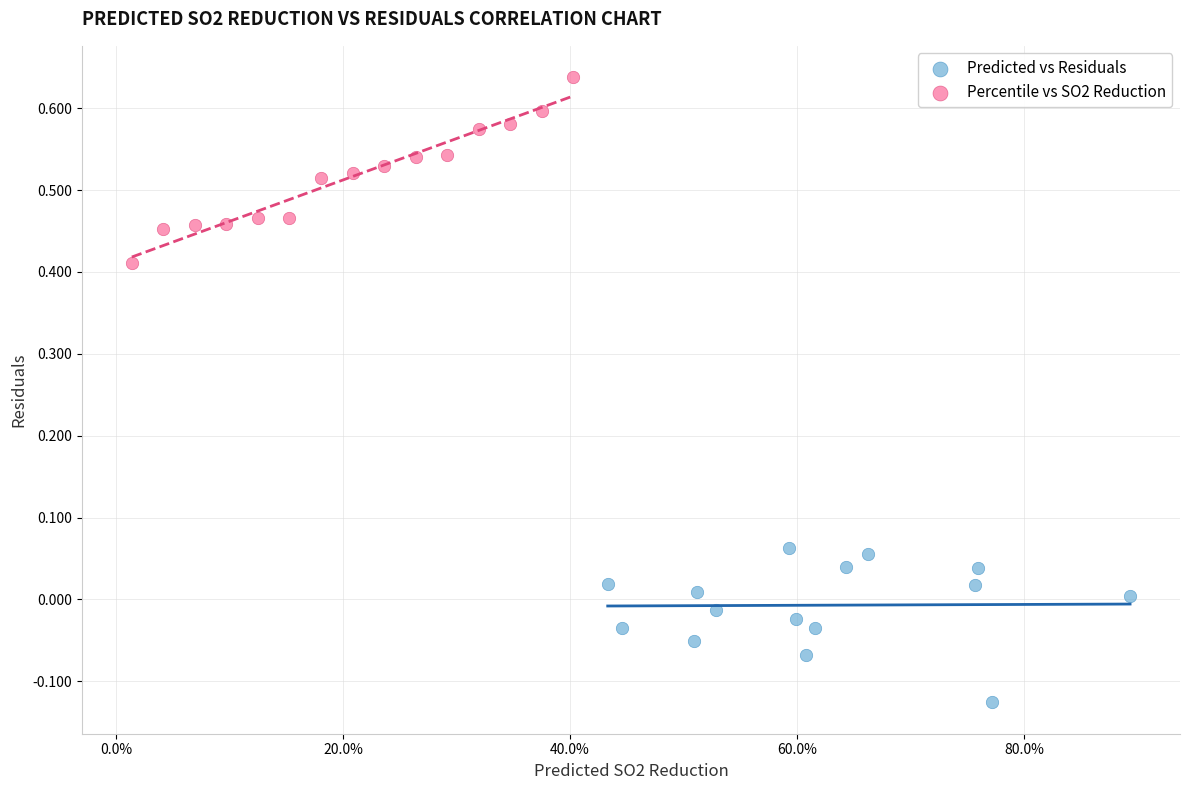

What are all the series names shown in the legend?

Predicted vs Residuals, Percentile vs SO2 Reduction